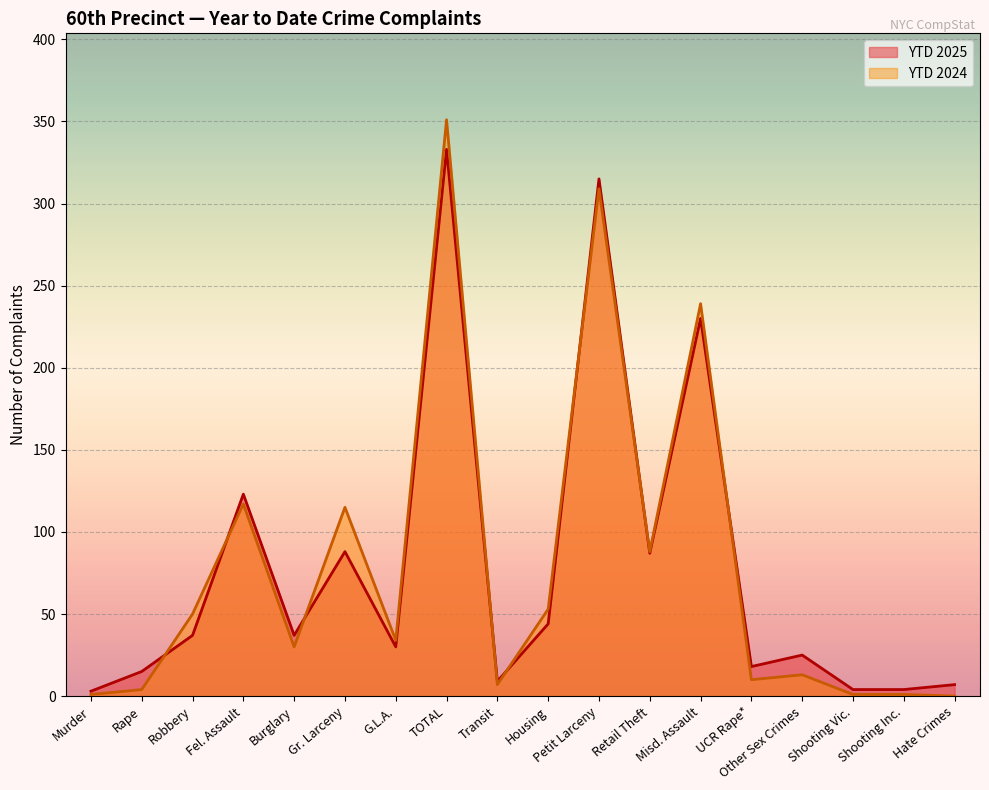

How many intersections are there between YTD 2025 and YTD 2024?

8